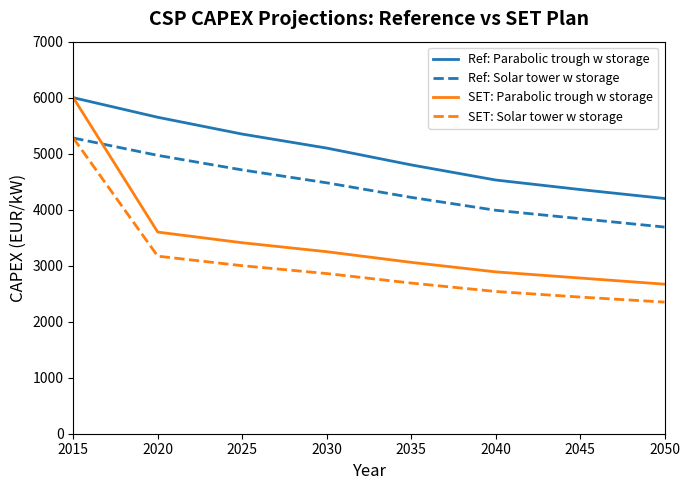

Rank the series by their average value, from lowest to highest.

SET: Solar tower w storage, SET: Parabolic trough w storage, Ref: Solar tower w storage, Ref: Parabolic trough w storage